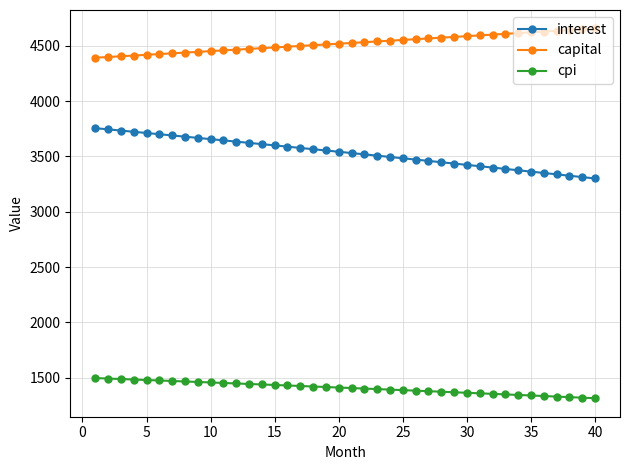

At how many categories does at least one series exceed 3105?

40